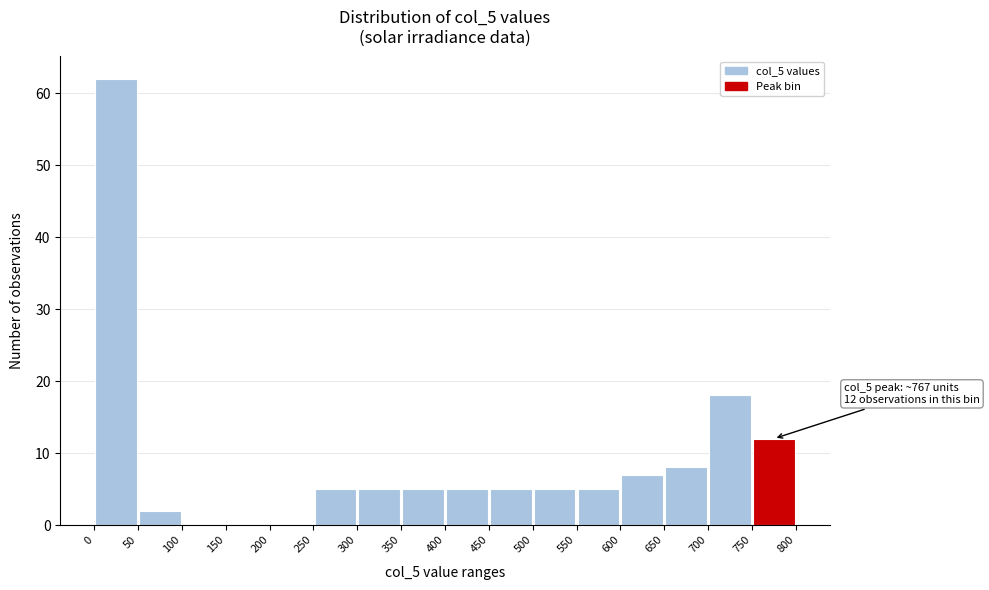

Which range on the x-axis has the tallest bar?

0 to 50